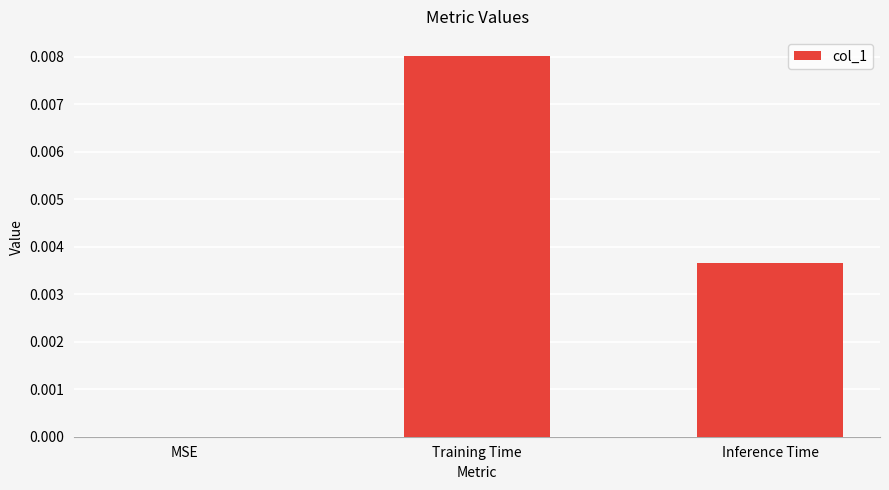

How many positive values are there?

2